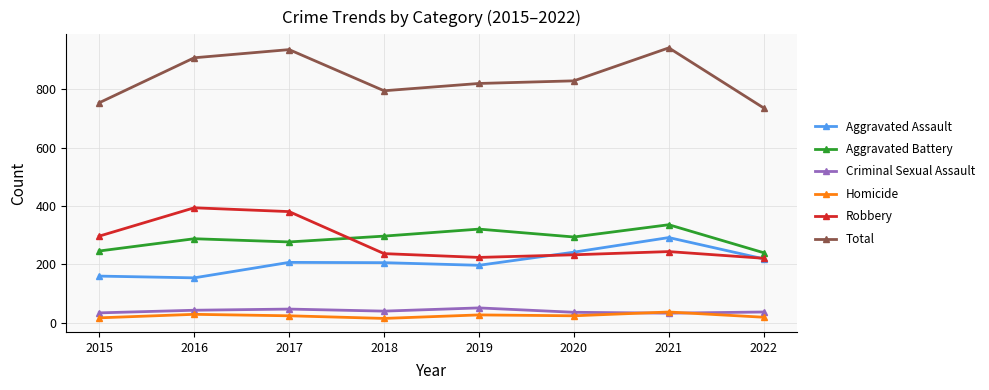

Count the number of categories in the chart.

8